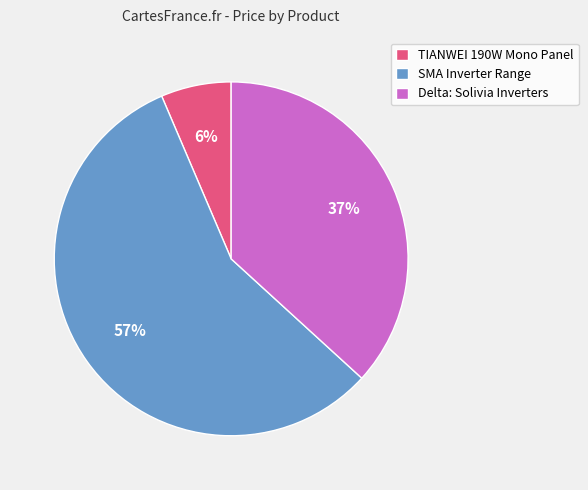

To the nearest percent, what percentage of the pie is SMA Inverter Range?

57%